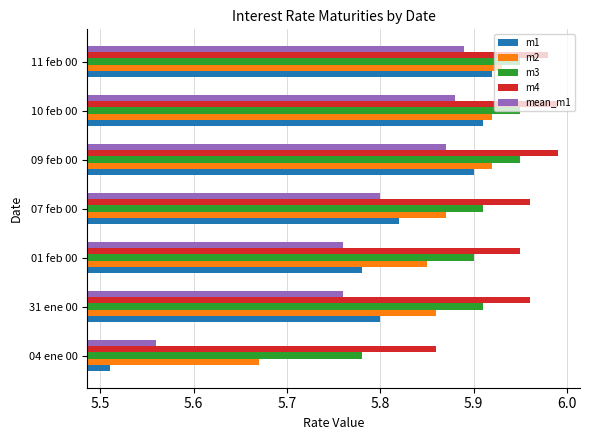

What are all the series names shown in the legend?

m1, m2, m3, m4, mean_m1